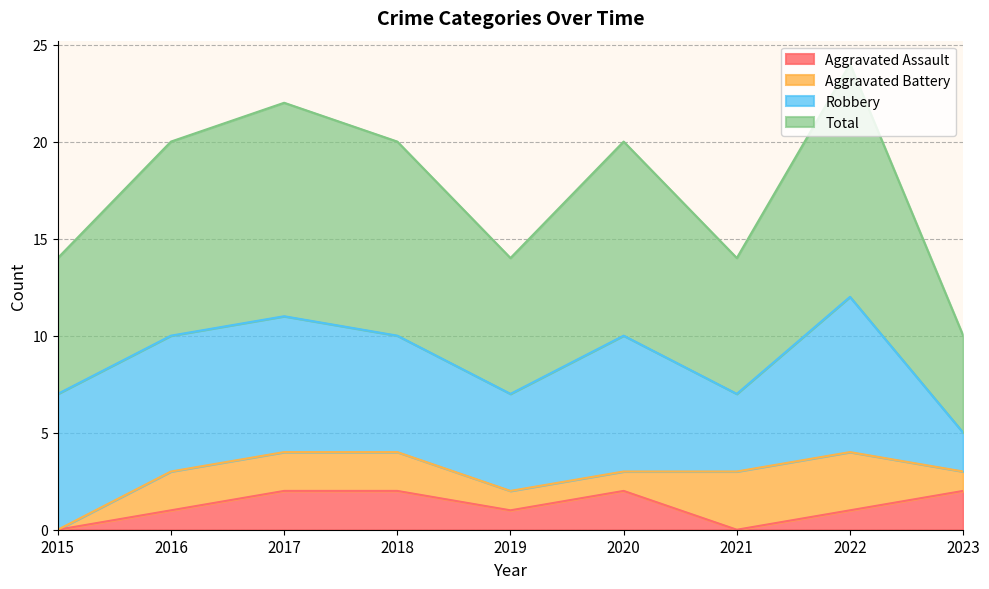

True or false: Total and Aggravated Assault cross at least once.

False